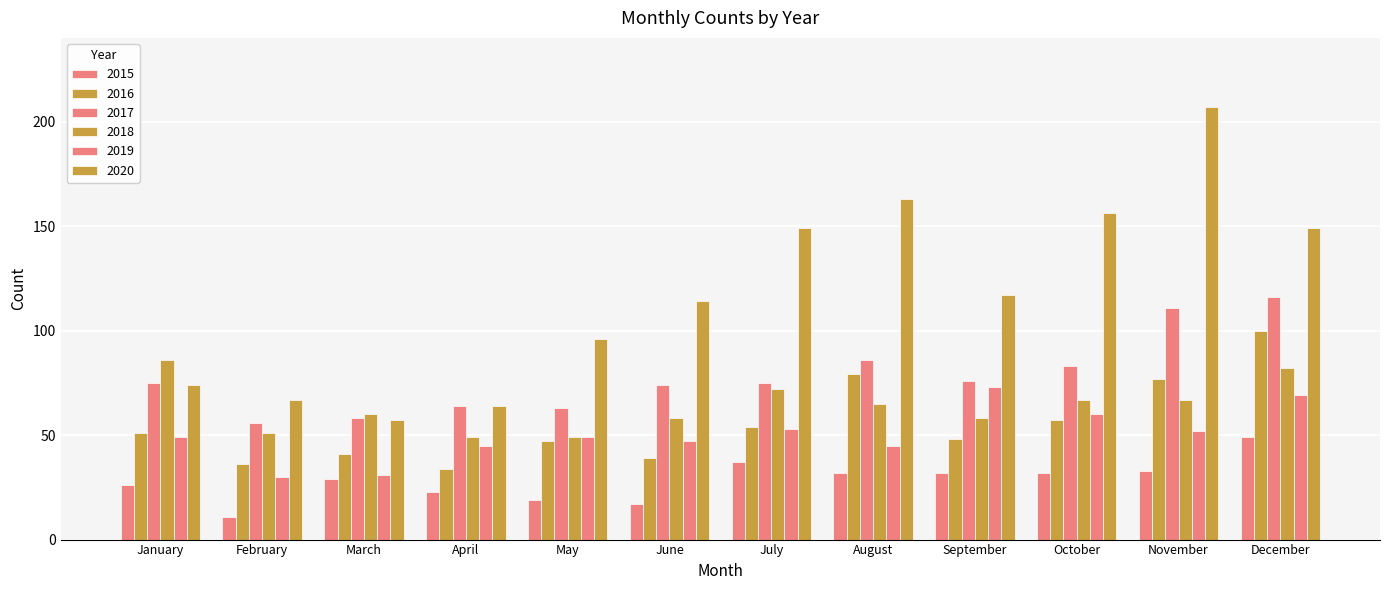

Which series has the largest total across all categories?

2020